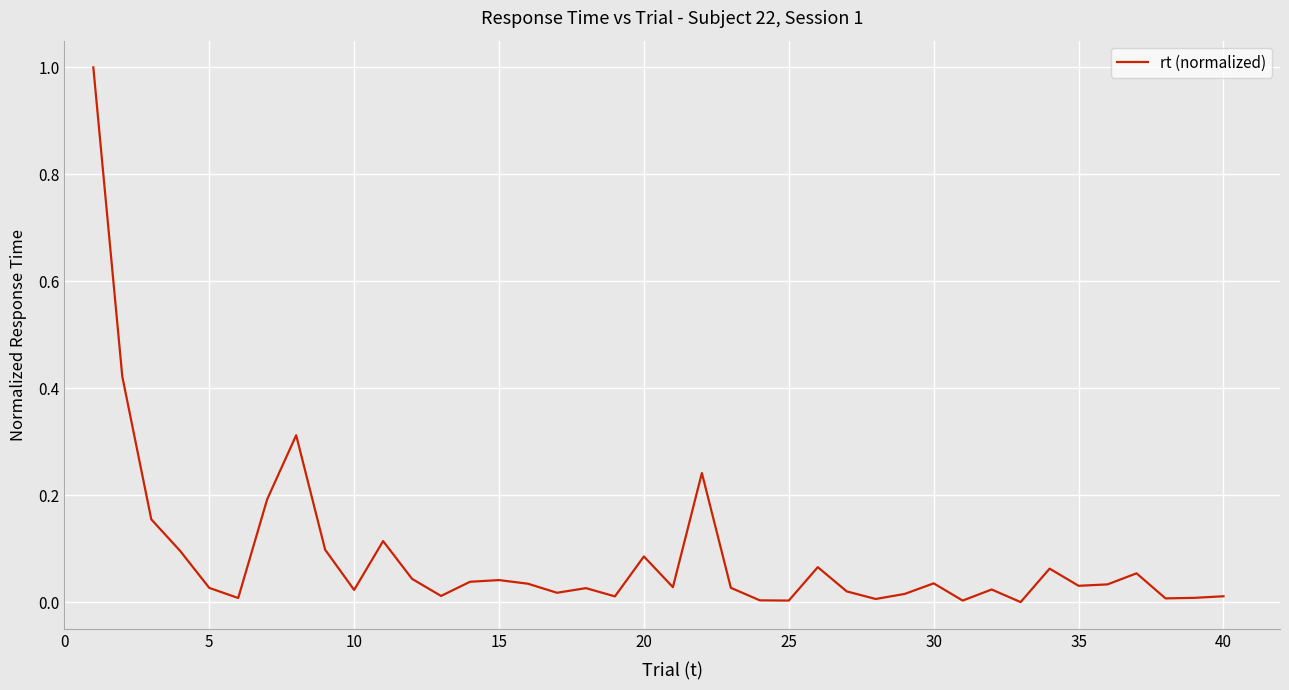

What is the maximum value shown in the chart?

1.0